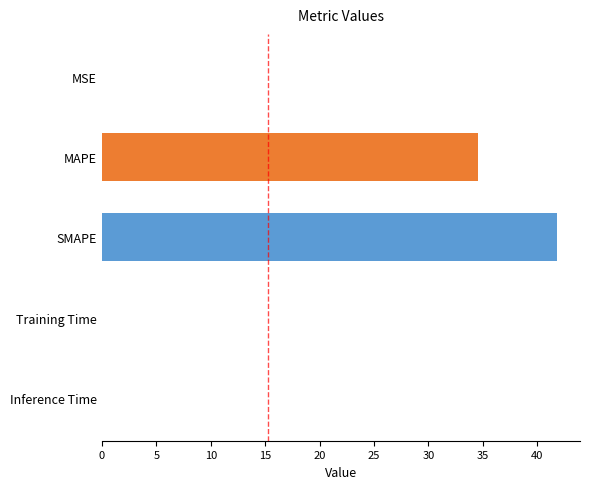

What is the change in value from MAPE to SMAPE?

+7.2